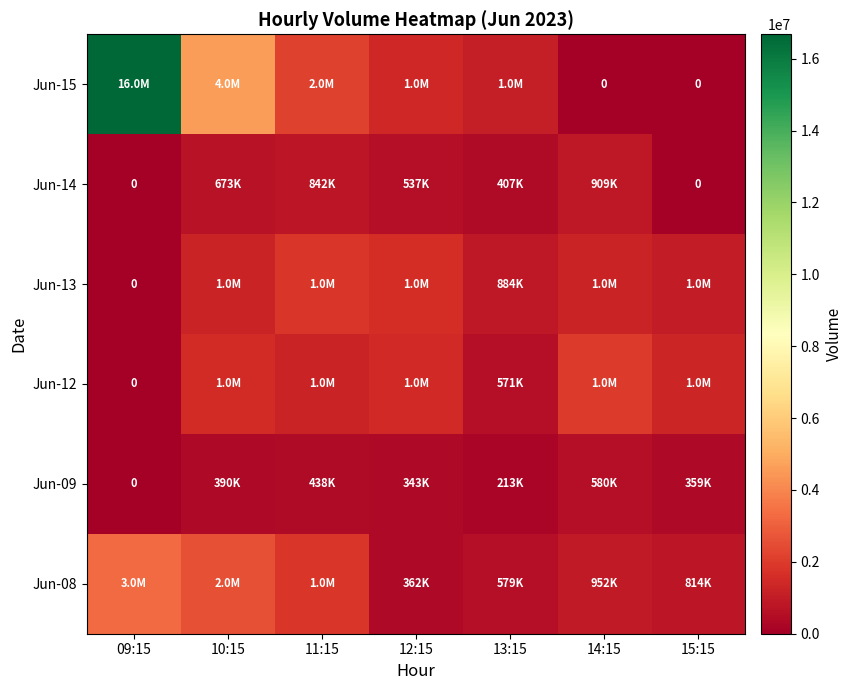

What is the difference between the highest and lowest values at 09:15?

16679090